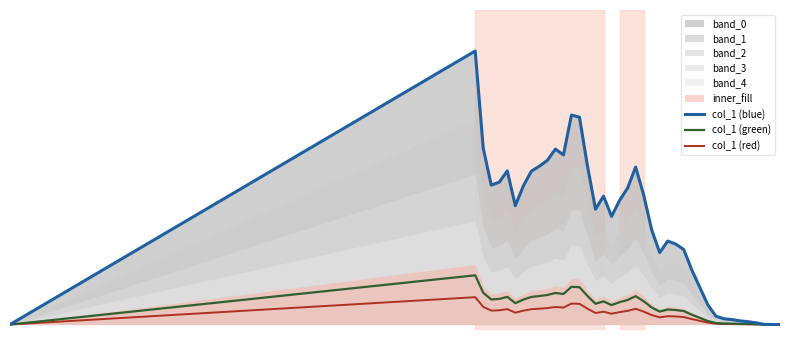

True or false: col_1 (blue) has more than 2 interior local peaks.

True